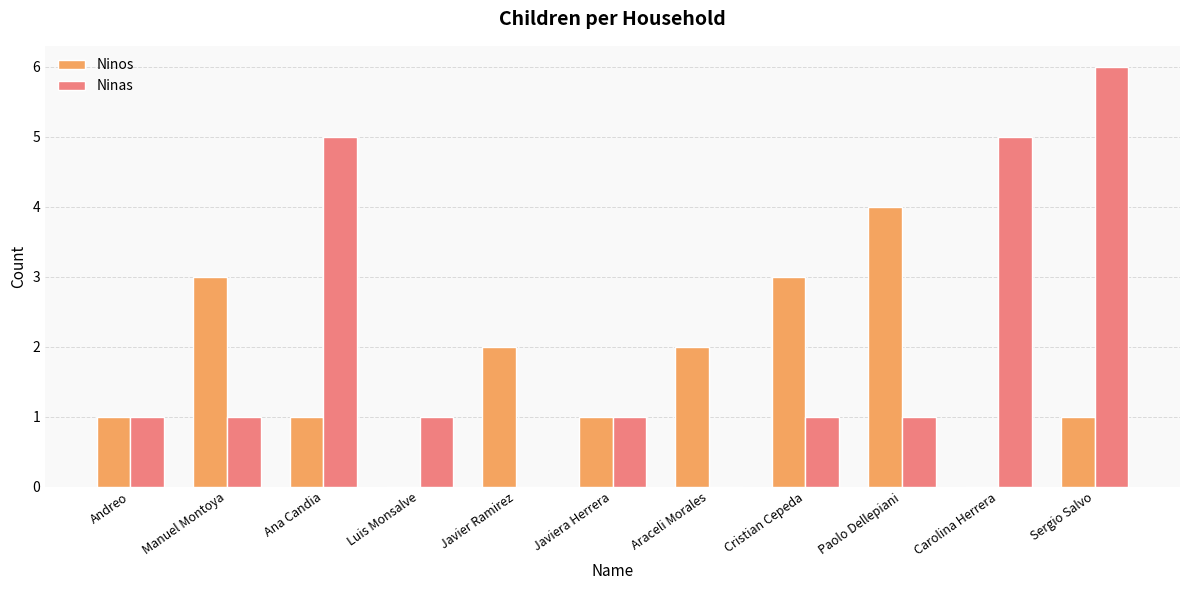

Reading left to right, list all the values displayed in this chart.

Ninos: 1	3	1	0	2	1	2	3	4	0	1
Ninas: 1	1	5	1	0	1	0	1	1	5	6